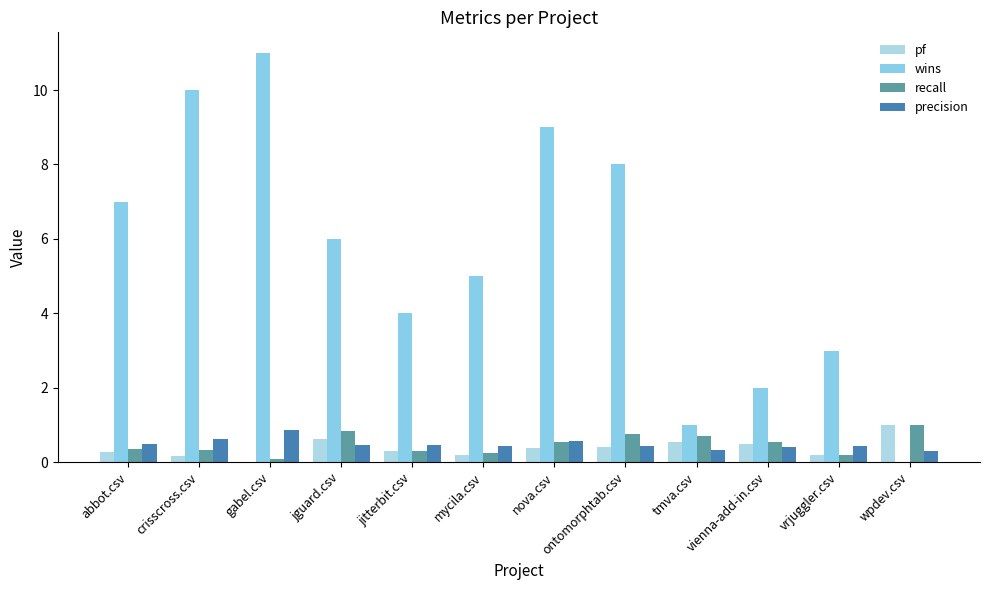

What is the average value of the precision series?

0.5